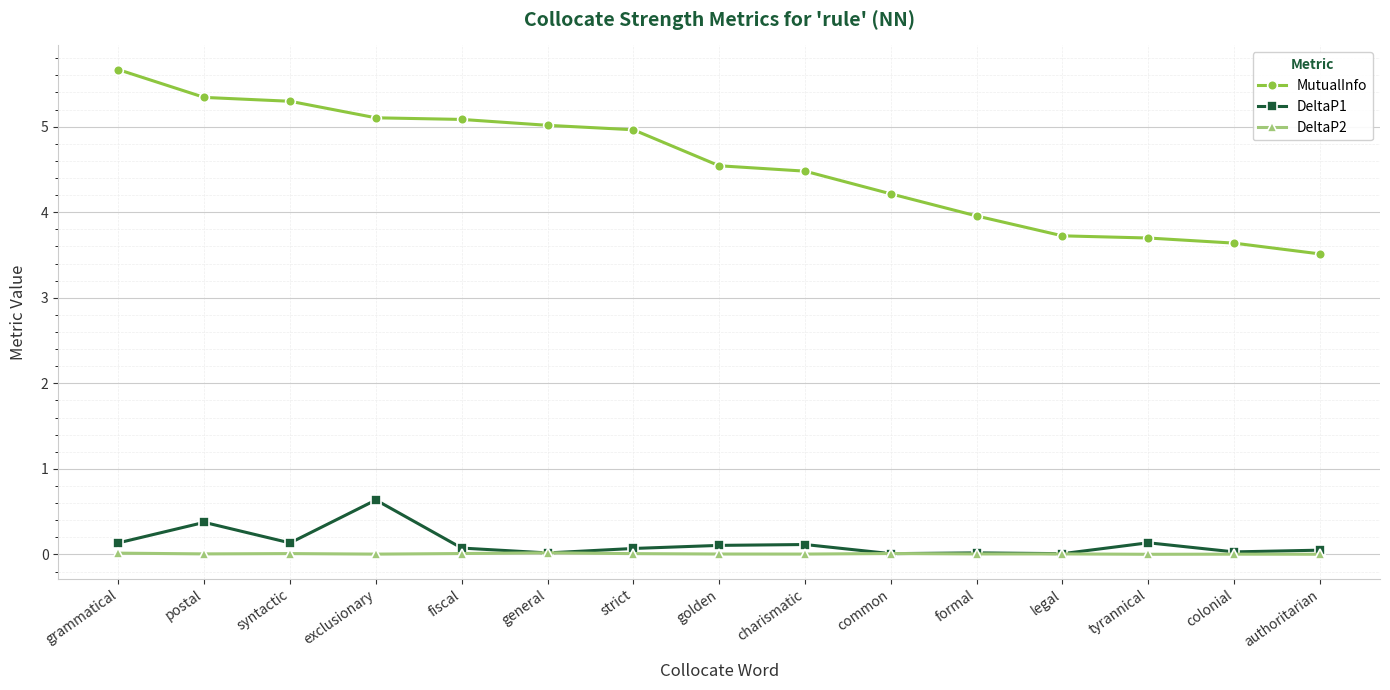

What is the label of the 10th point from the left?

common